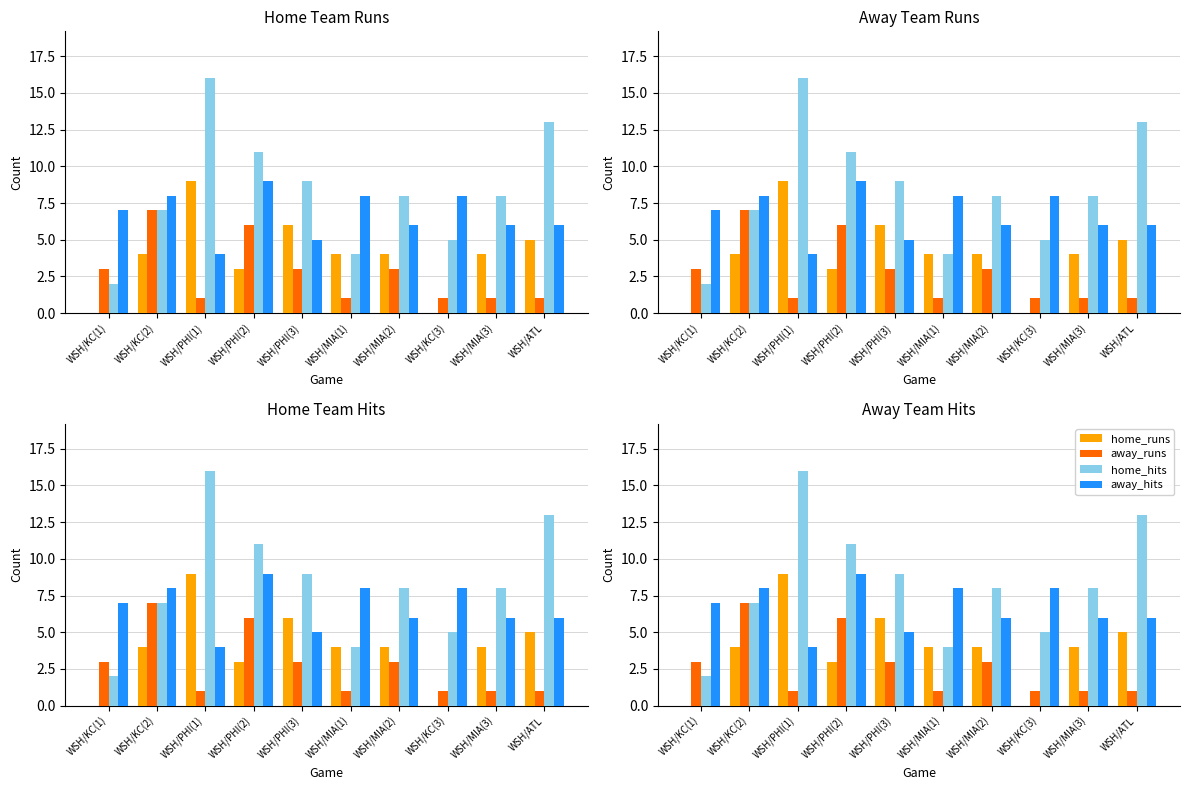

What is the total value across all series at WSH/MIA(1)?

17